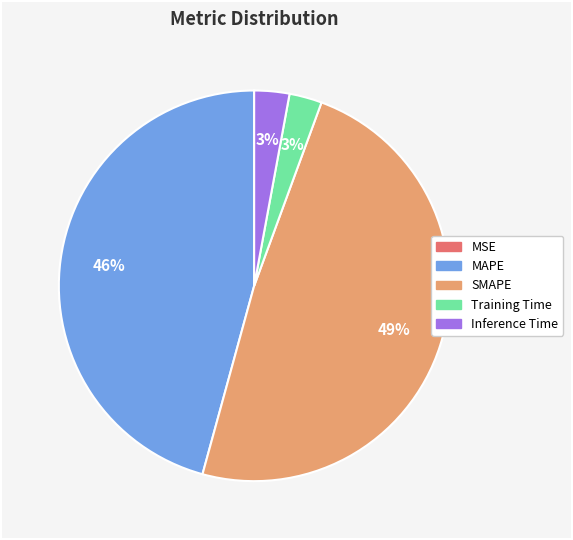

Is Training Time the majority of the pie?

No